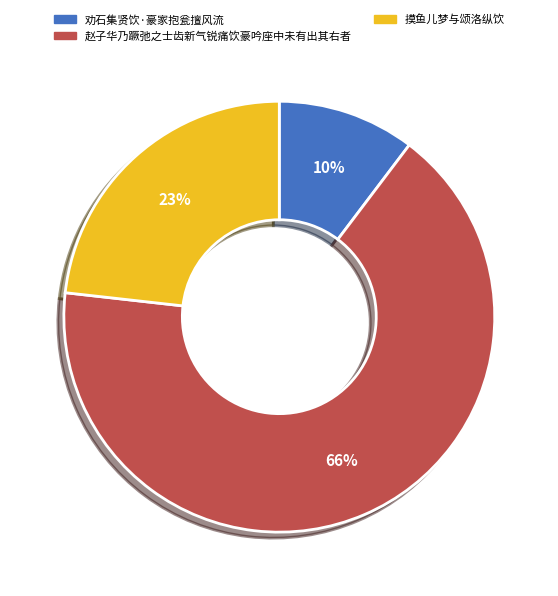

Count the number of slices in the pie.

3